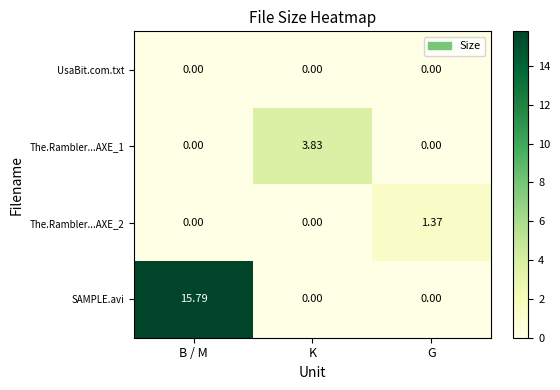

Which category has the highest value in the The.Rambler...AXE_1 series?

K